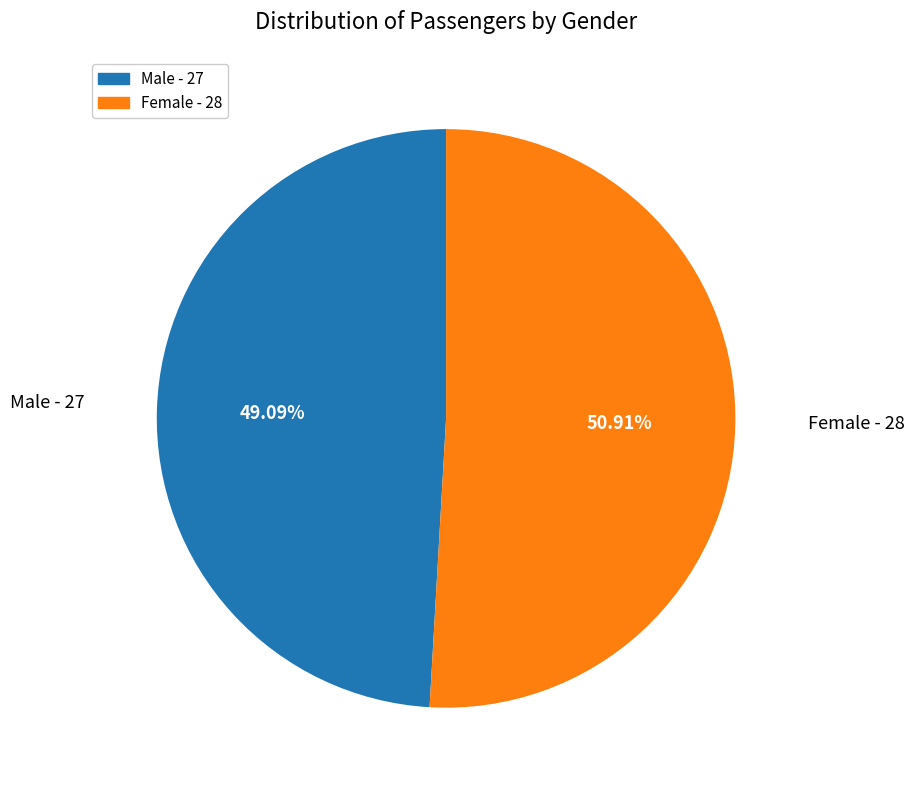

Rank the categories by value from highest to lowest.

Female, Male